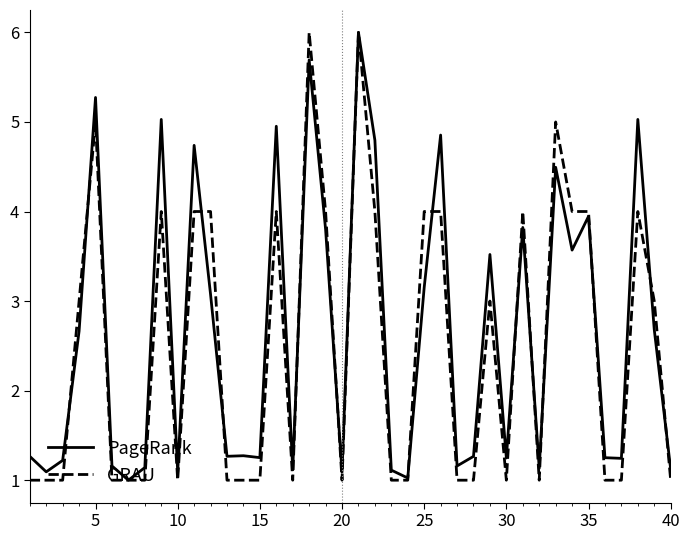

What is the highest value of the GRAU series?

6.0